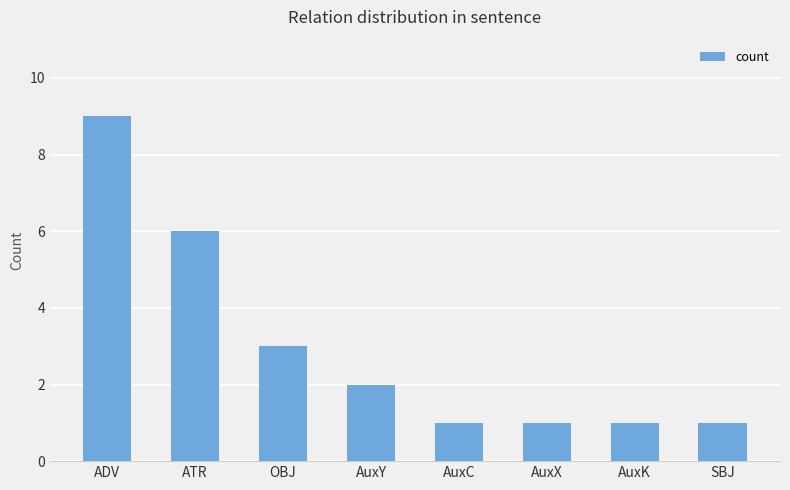

The chart shows a value of 6 at ATR. True or false?

True